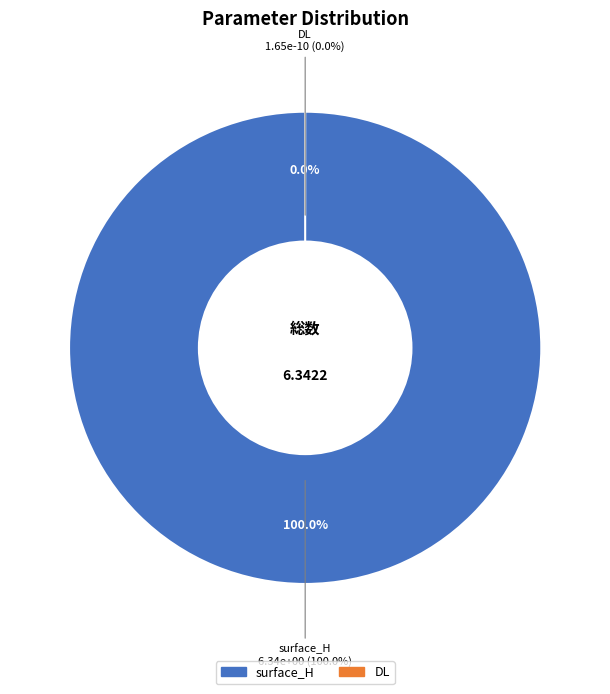

Which slice is the smallest?

DL